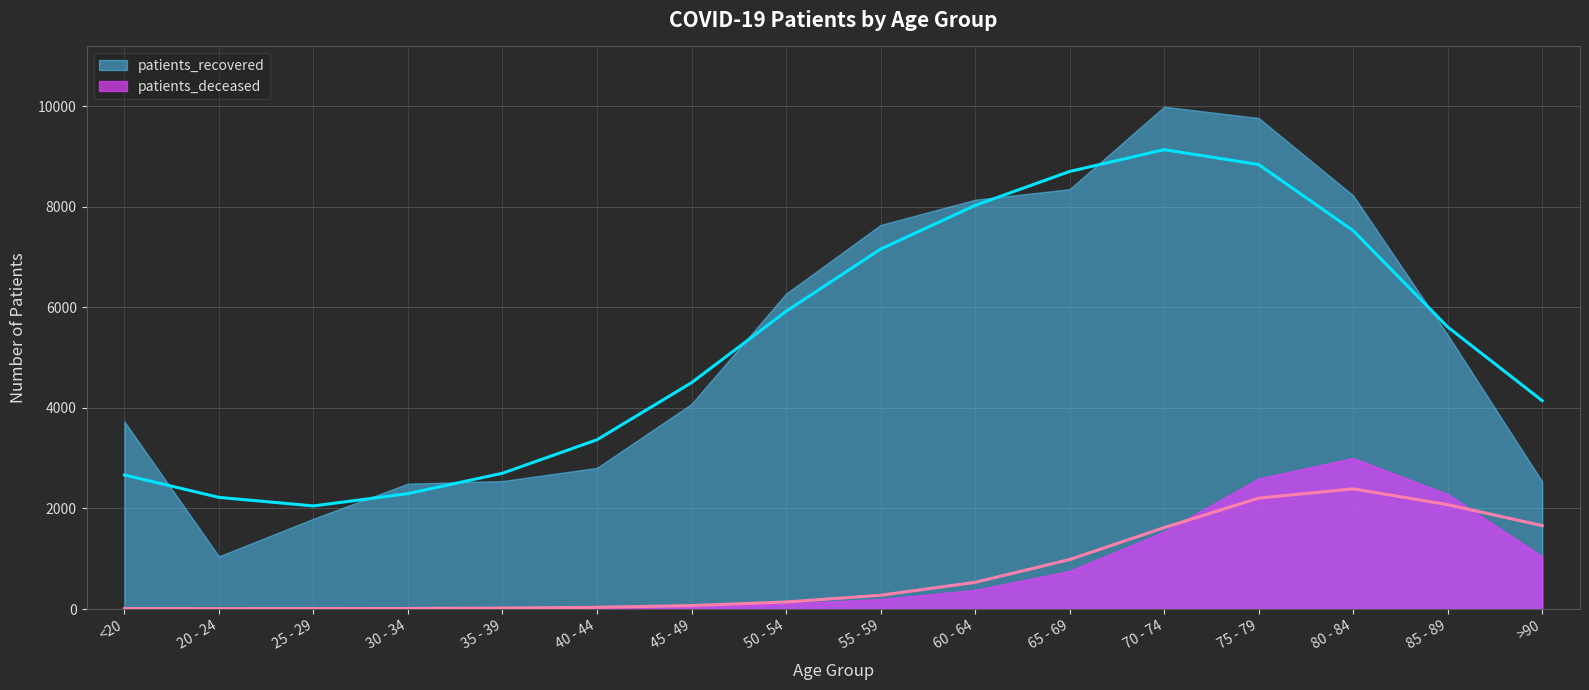

What are all the series names shown in the legend?

patients_deceased, patients_recovered